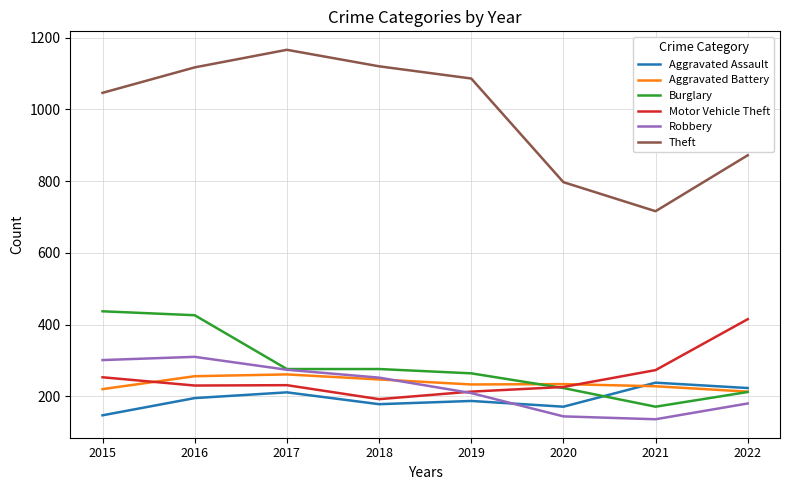

Between 2017 and 2022, which series saw the biggest shift?

Theft